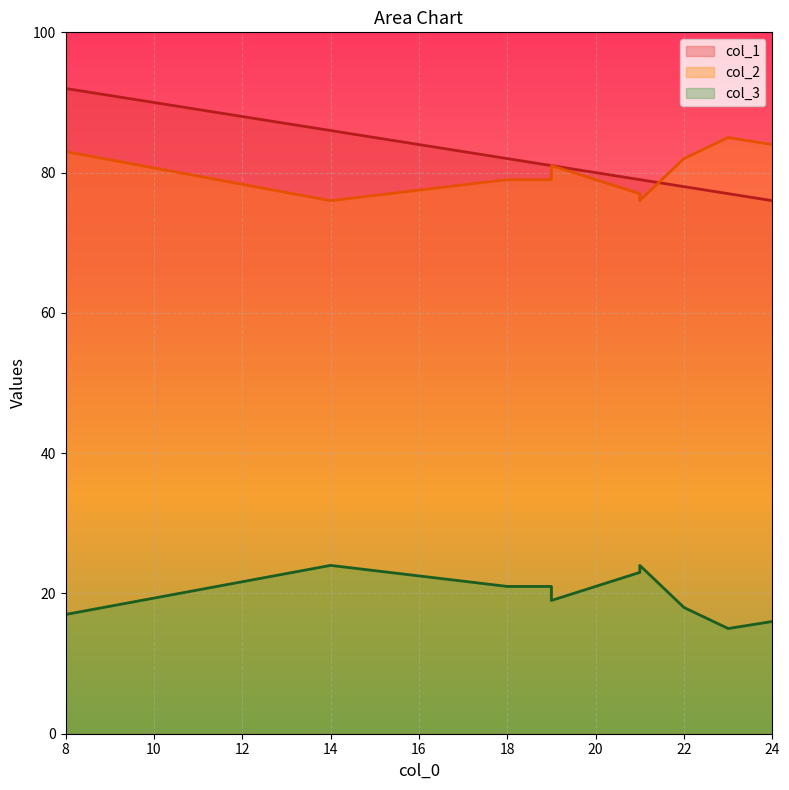

What is the spread (max minus min) of values at 19?

60